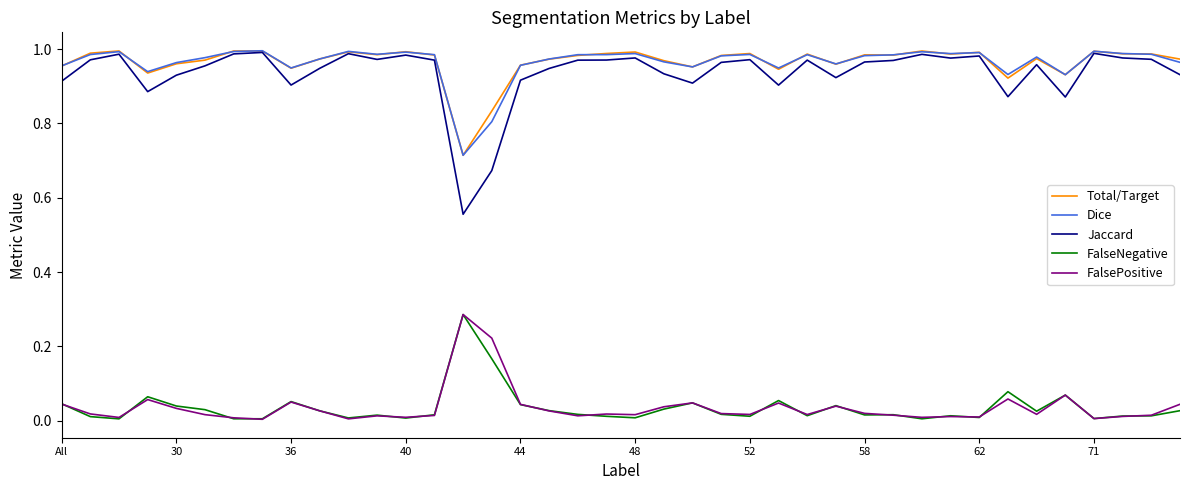

Which series has the widest spread of values?

Jaccard